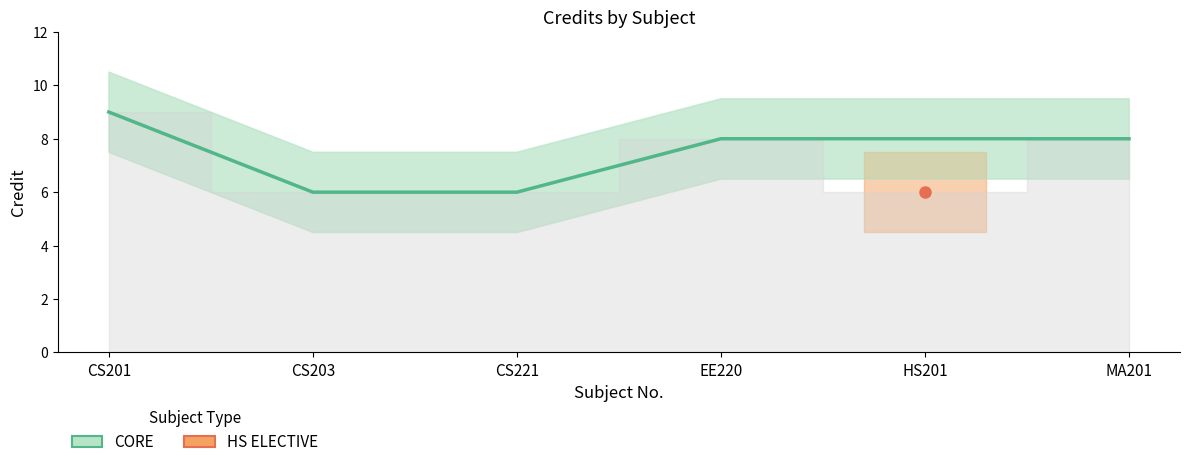

Is it true that the value at CS201 is 9?

True